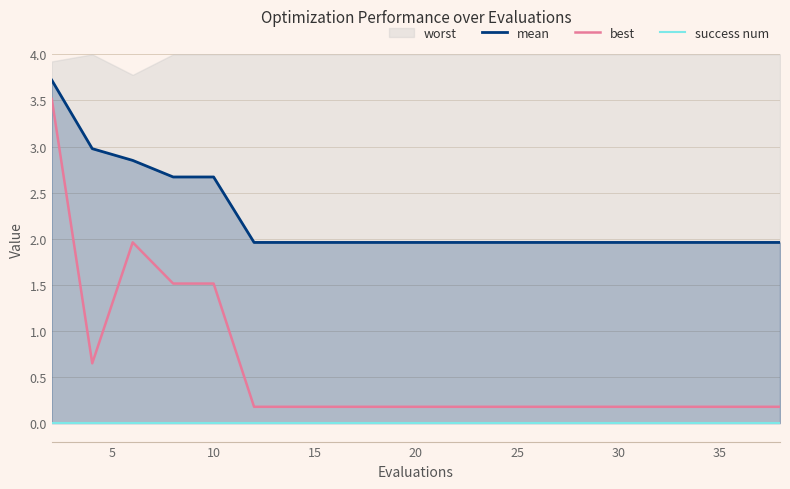

What is the lowest value of the mean series?

2.0